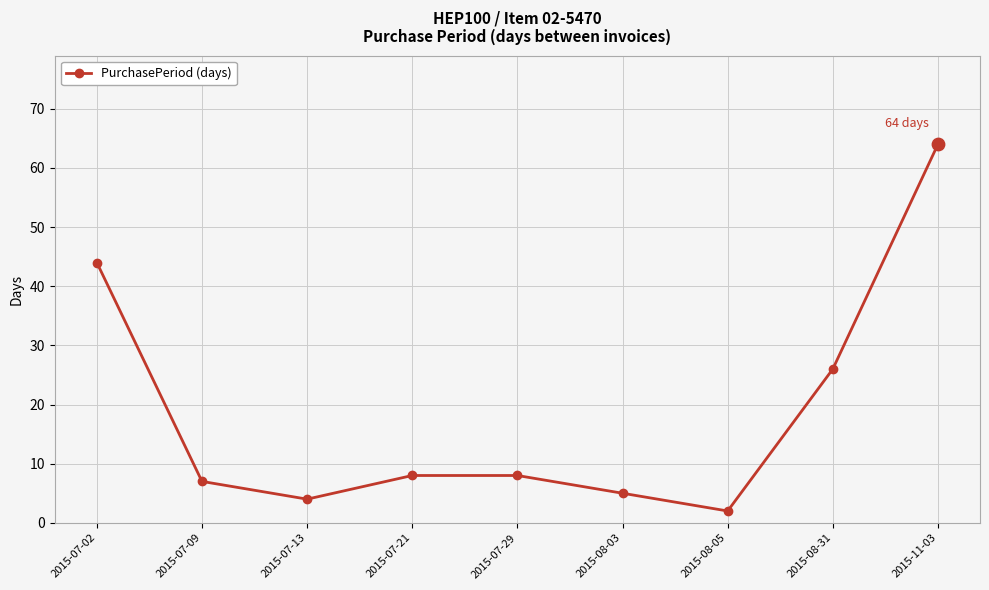

Approximately how many times larger is the value at 2015-08-03 compared to 2015-08-05?

2.5